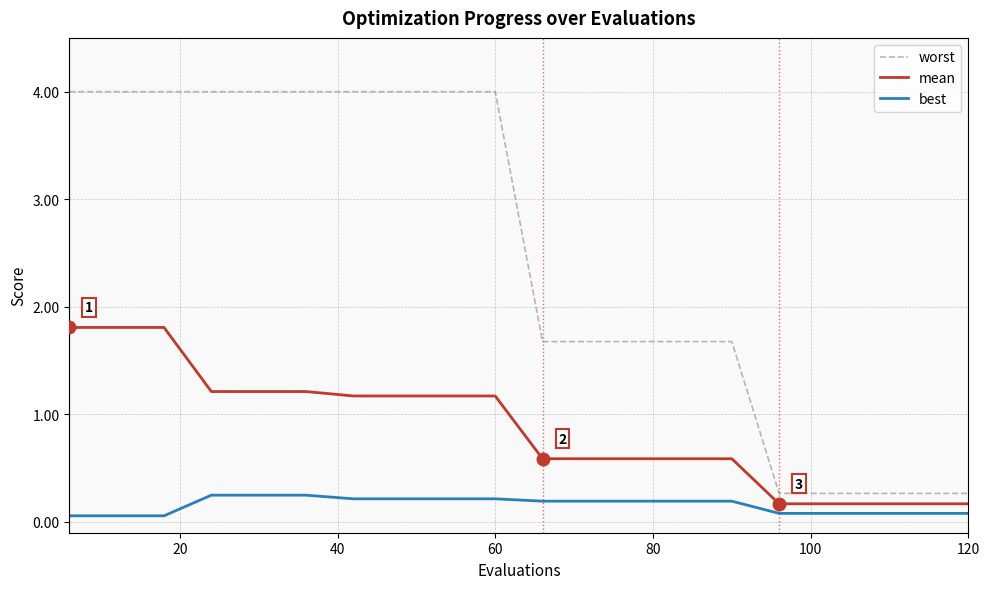

List the series in order of their peak value, lowest first.

best, mean, worst